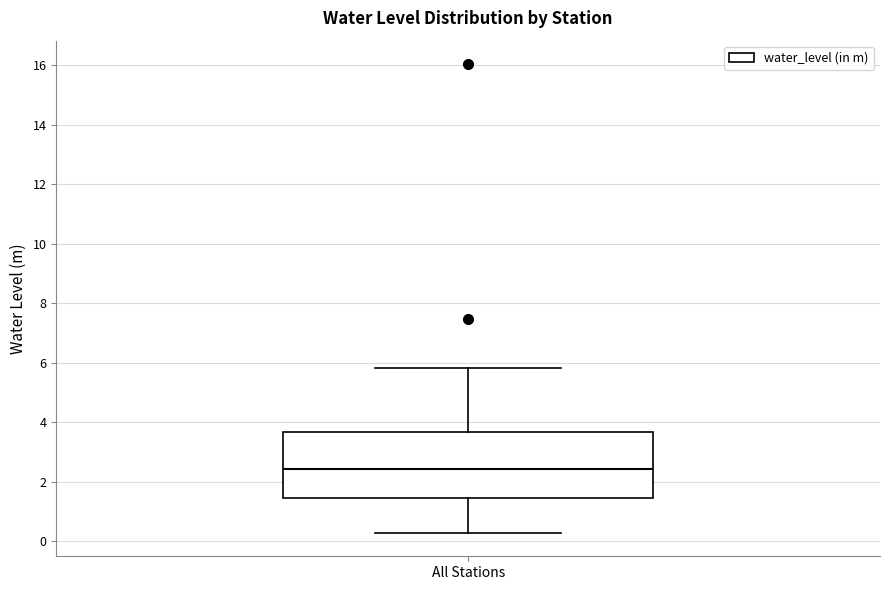

Where does the median line of the box for All Stations sit on the y-axis? The values are not printed on the chart, so give them approximately, as read against the axis.

2.4